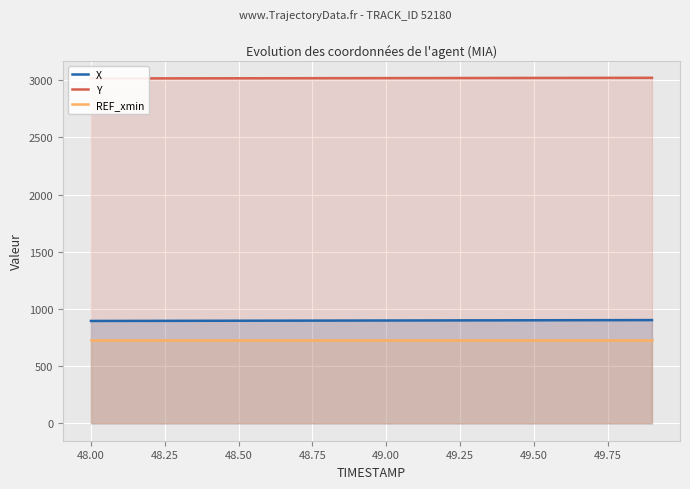

What is the minimum value for X?

895.8